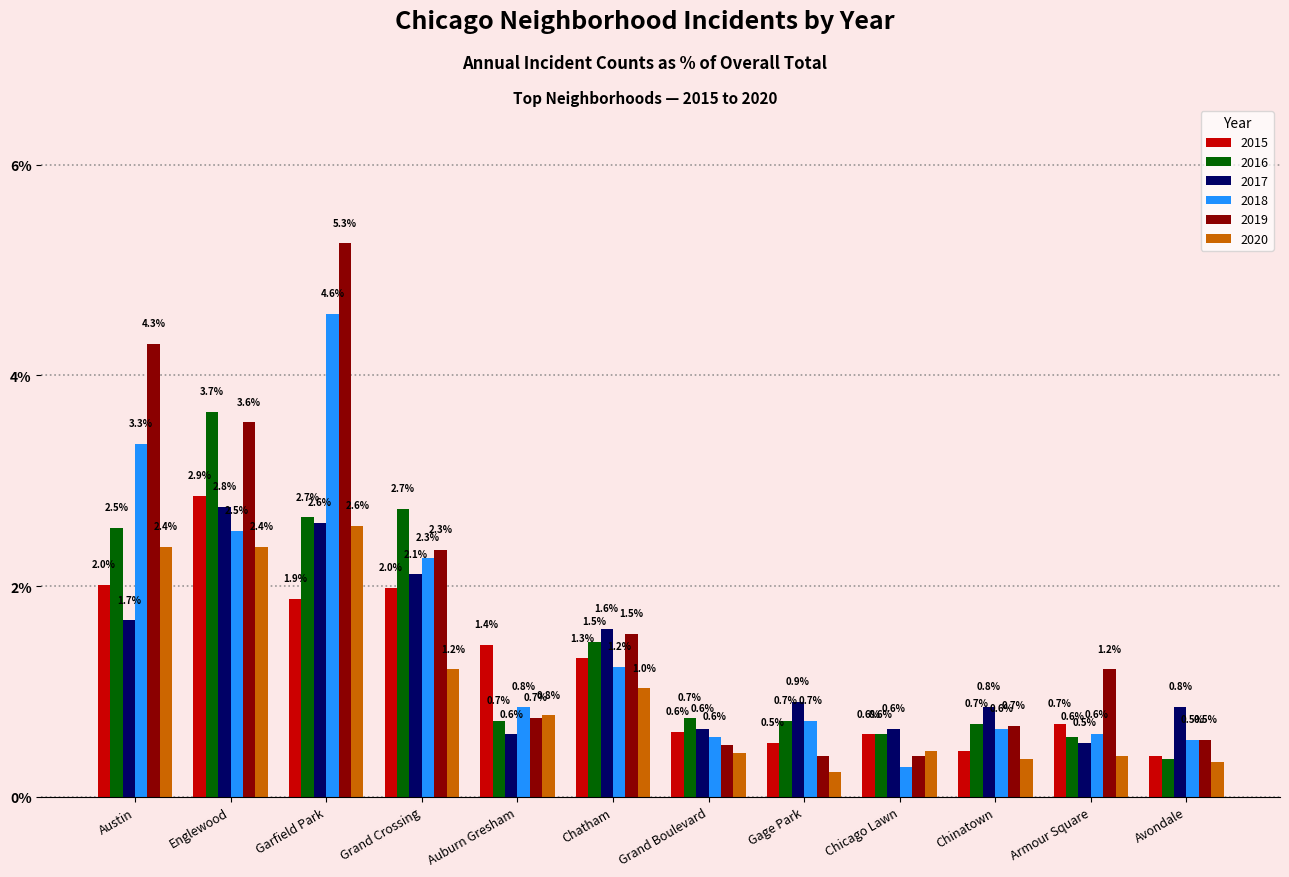

Is it true that 2016 equals 0.3 at Chinatown?

False